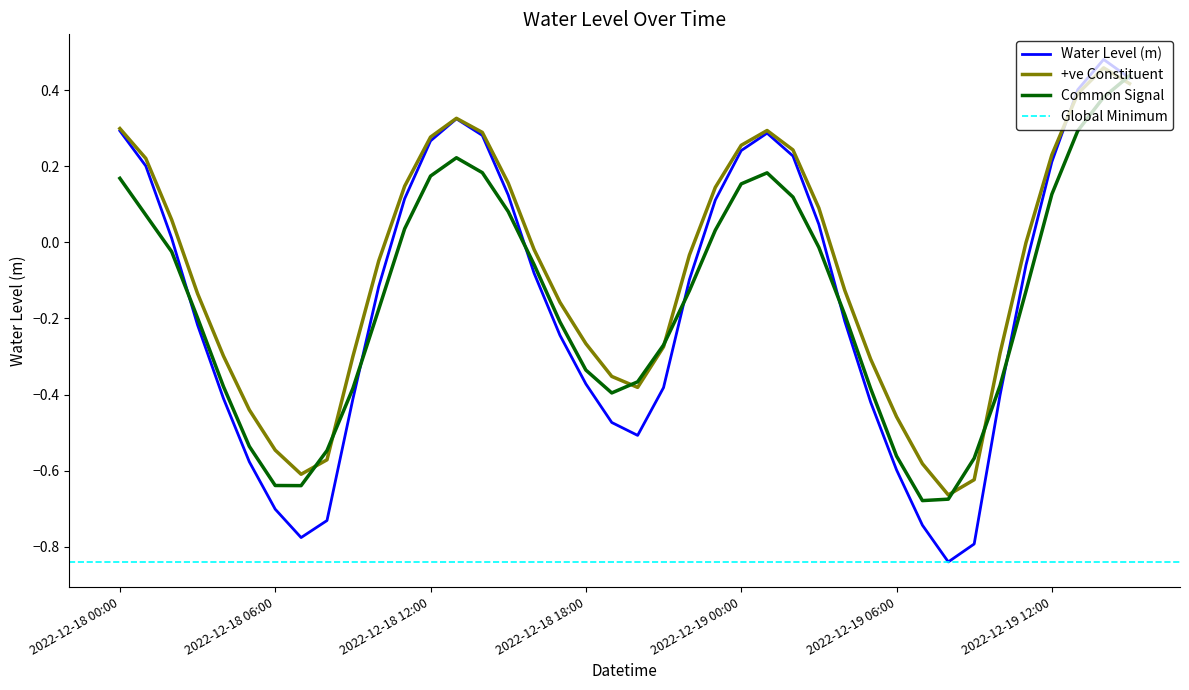

Reading left to right, extract all data points from this chart.

2022-12-18 00:00=0.3	2022-12-18 01:00=0.2	2022-12-18 02:00=0.0	2022-12-18 03:00=-0.2	2022-12-18 04:00=-0.4	2022-12-18 05:00=-0.6	2022-12-18 06:00=-0.7	2022-12-18 07:00=-0.8	2022-12-18 08:00=-0.7	2022-12-18 09:00=-0.4	2022-12-18 10:00=-0.1	2022-12-18 11:00=0.1	2022-12-18 12:00=0.3	2022-12-18 13:00=0.3	2022-12-18 14:00=0.3	2022-12-18 15:00=0.1	2022-12-18 16:00=-0.1	2022-12-18 17:00=-0.2	2022-12-18 18:00=-0.4	2022-12-18 19:00=-0.5	2022-12-18 20:00=-0.5	2022-12-18 21:00=-0.4	2022-12-18 22:00=-0.1	2022-12-18 23:00=0.1	2022-12-19 00:00=0.2	2022-12-19 01:00=0.3	2022-12-19 02:00=0.2	2022-12-19 03:00=0.0	2022-12-19 04:00=-0.2	2022-12-19 05:00=-0.4	2022-12-19 06:00=-0.6	2022-12-19 07:00=-0.7	2022-12-19 08:00=-0.8	2022-12-19 09:00=-0.8	2022-12-19 10:00=-0.4	2022-12-19 11:00=-0.1	2022-12-19 12:00=0.2	2022-12-19 13:00=0.4	2022-12-19 14:00=0.5	2022-12-19 15:00=0.4